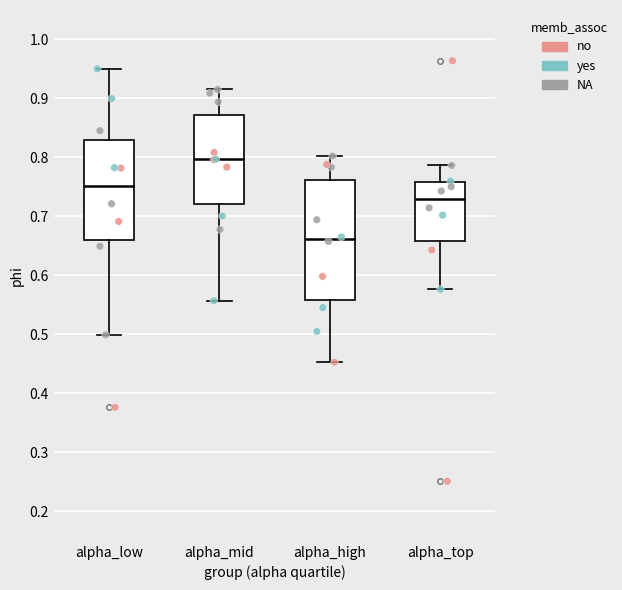

Where is the lower edge of the box for alpha_top on the y-axis? The values are not printed on the chart, so give them approximately, as read against the axis.

0.66